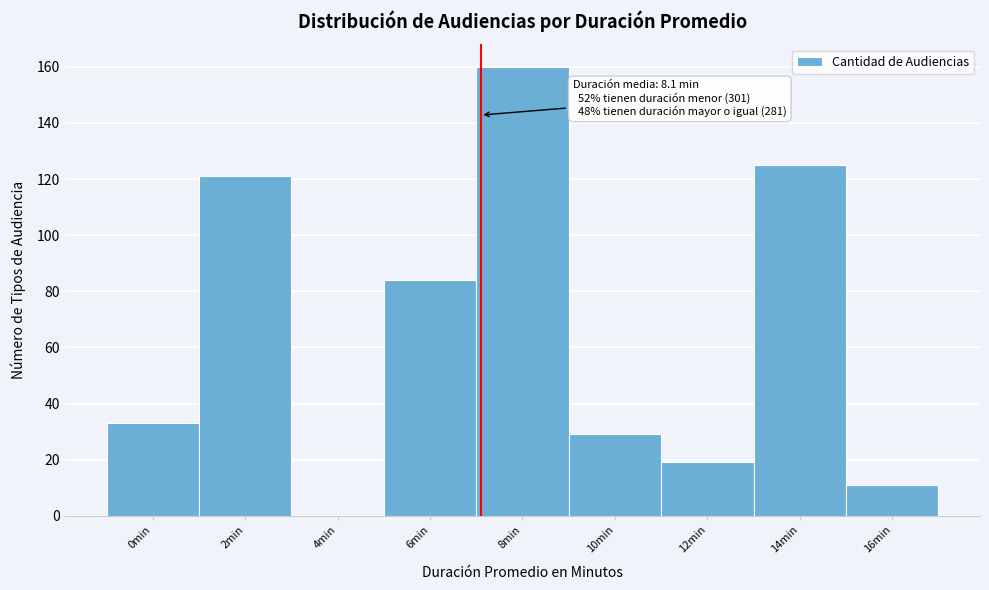

Reading left to right, extract all data points from this chart.

0min=33	2min=121	4min=0	6min=84	8min=160	10min=29	12min=19	14min=125	16min=11